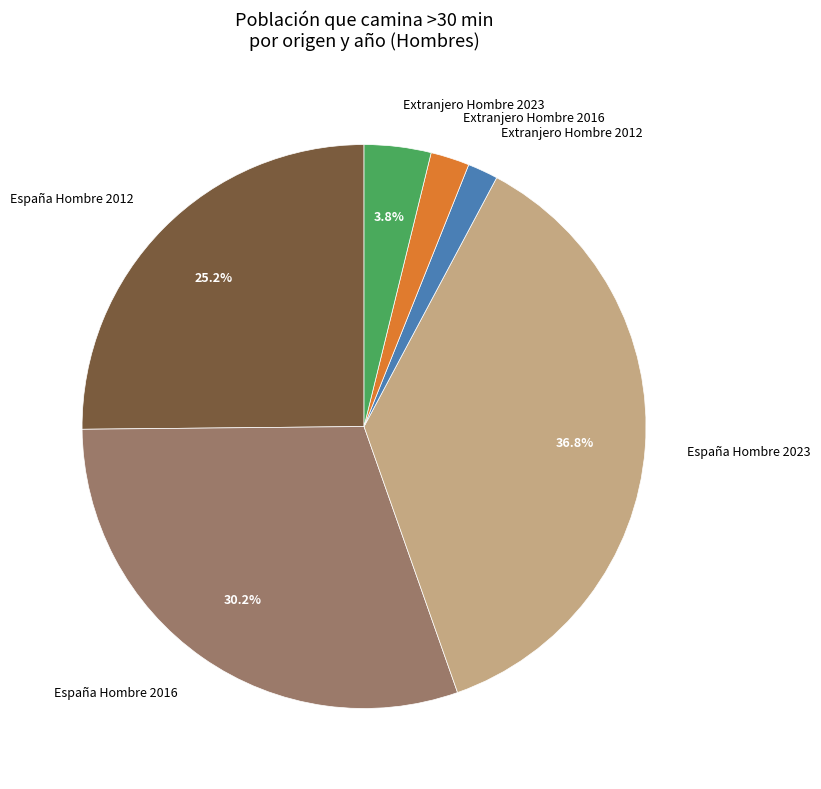

Is España Hombre 2016 the majority of the pie?

No